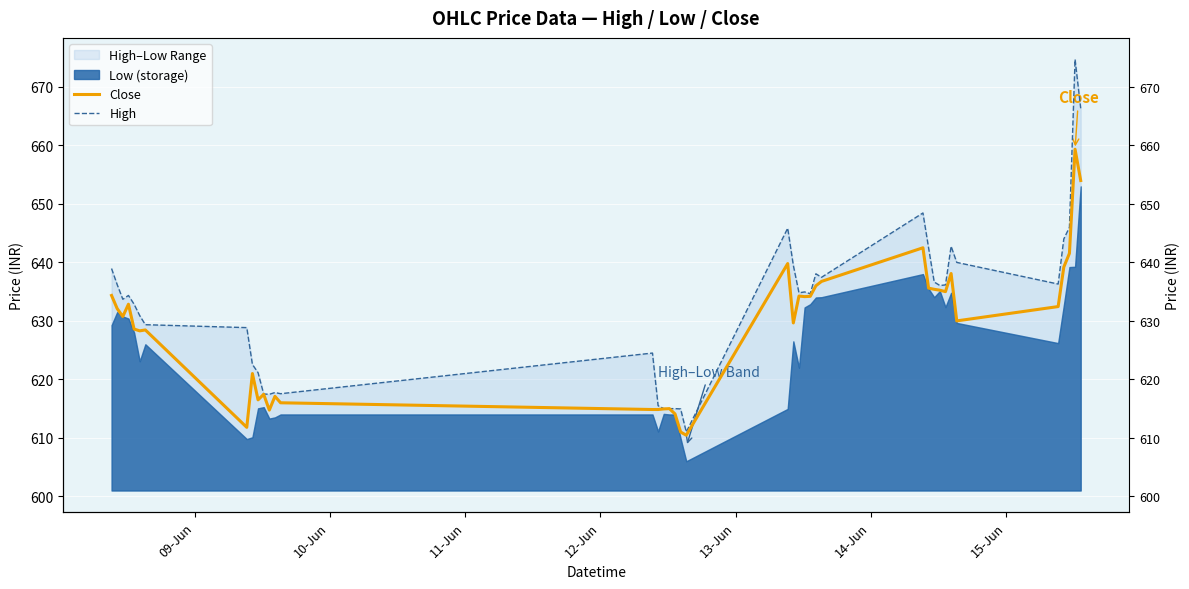

True or false: High and Close cross at least once.

False